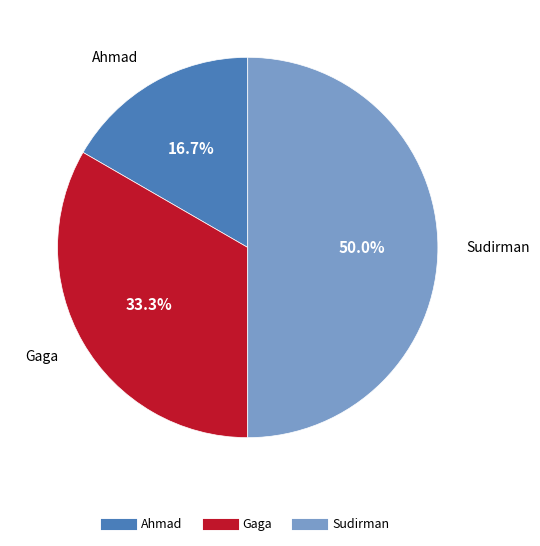

Approximately how many times larger is the value at Sudirman compared to Gaga?

1.5